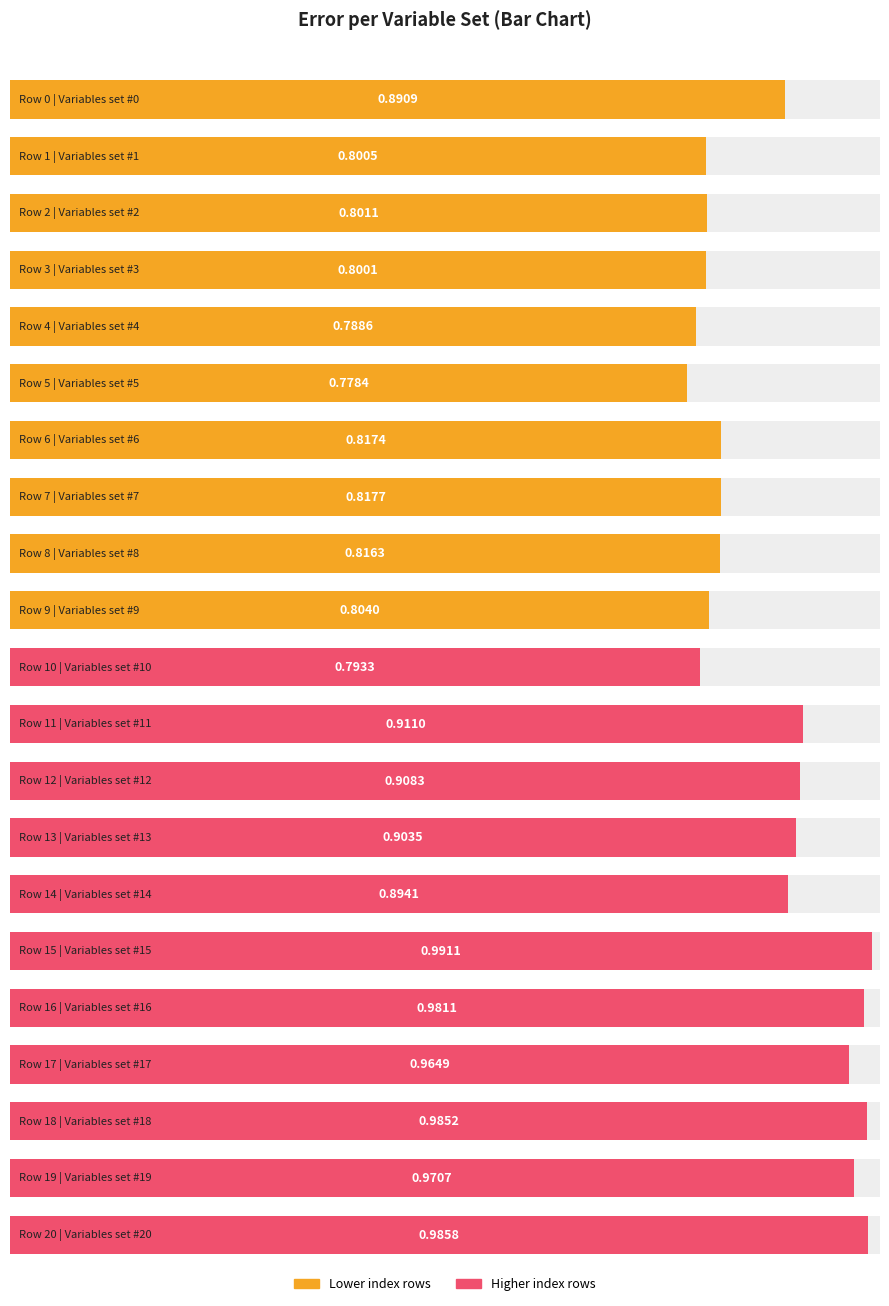

What is the value of the 13th bar from the left?

0.9